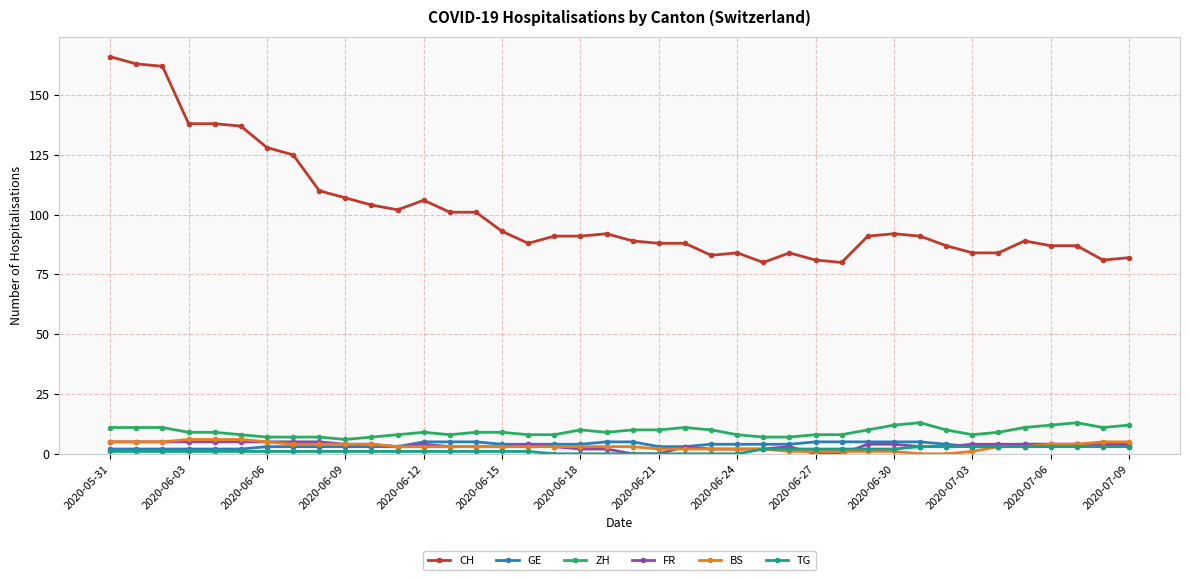

Reading left to right, transcribe all the data shown in this chart.

CH: 166	163	162	138	138	137	128	125	110	107	104	102	106	101	101	93	88	91	91	92	89	88	88	83	84	80	84	81	80	91	92	91	87	84	84	89	87	87	81	82
GE: 2	2	2	2	2	2	3	3	3	3	3	3	5	5	5	4	4	4	4	5	5	3	3	4	4	4	4	5	5	5	5	5	4	3	3	4	4	4	4	3
ZH: 11	11	11	9	9	8	7	7	7	6	7	8	9	8	9	9	8	8	10	9	10	10	11	10	8	7	7	8	8	10	12	13	10	8	9	11	12	13	11	12
FR: 5	5	5	5	5	5	5	5	5	4	4	3	4	3	3	3	4	3	2	2	0	0	3	2	2	2	3	0	0	4	4	3	3	4	4	4	4	4	4	4
BS: 5	5	5	6	6	6	5	4	4	4	4	3	3	3	3	3	3	3	3	3	3	2	2	2	2	2	1	1	1	1	1	0	0	1	3	3	4	4	5	5
TG: 1	1	1	1	1	1	1	1	1	1	1	1	1	1	1	1	1	0	0	0	0	0	0	0	0	2	2	2	2	2	2	3	3	3	3	3	3	3	3	3